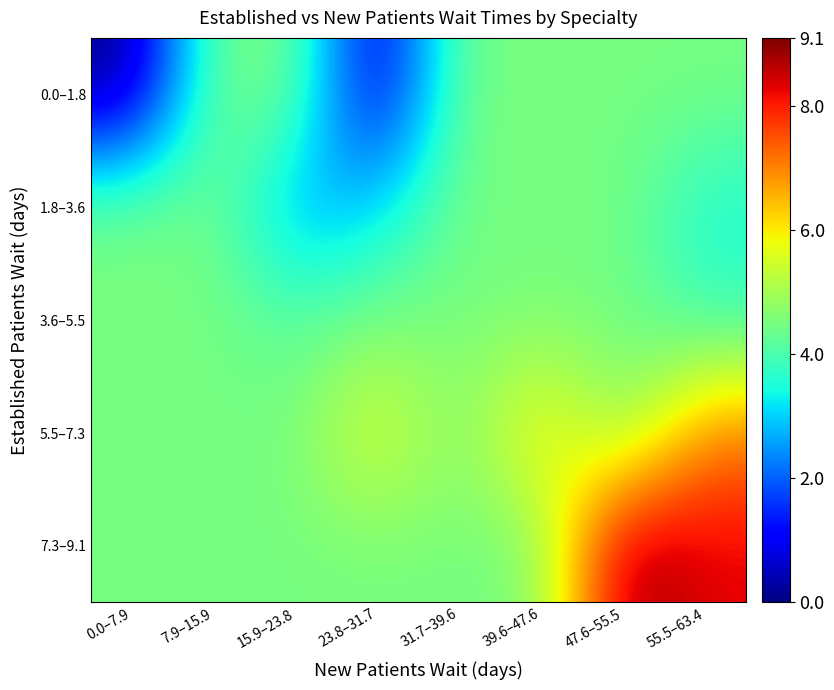

How many data points does each series have?

8